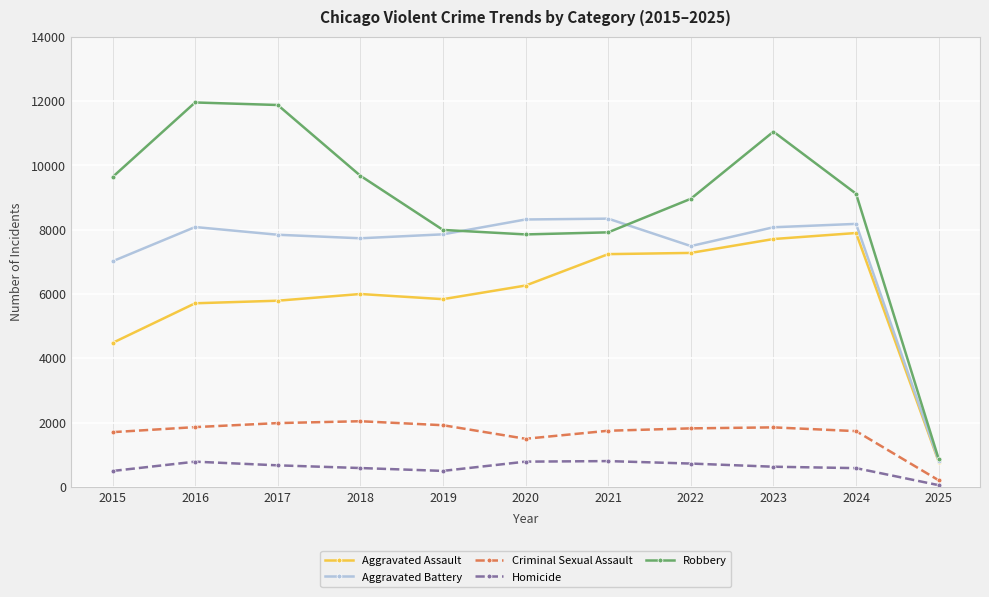

What are all the series names shown in the legend?

Aggravated Assault, Aggravated Battery, Criminal Sexual Assault, Homicide, Robbery